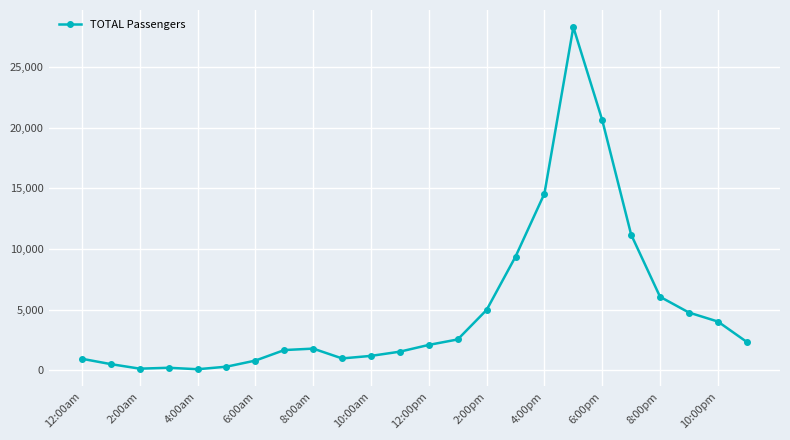

How many values are below 2085?

12